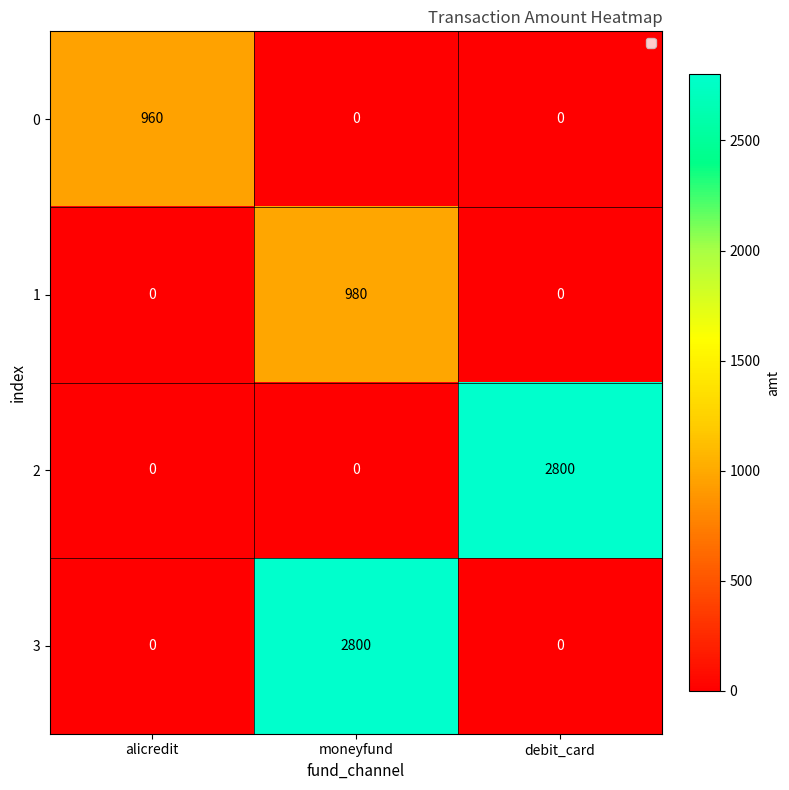

What is the sum of the 1 values at debit_card and moneyfund?

980